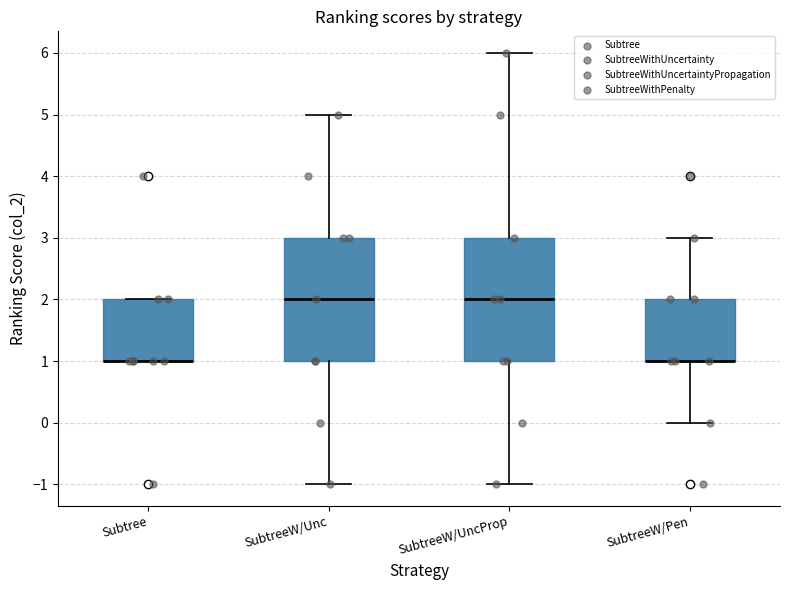

Where does the upper whisker of the box for SubtreeW/Unc end on the y-axis? The values are not printed on the chart, so give them approximately, as read against the axis.

5